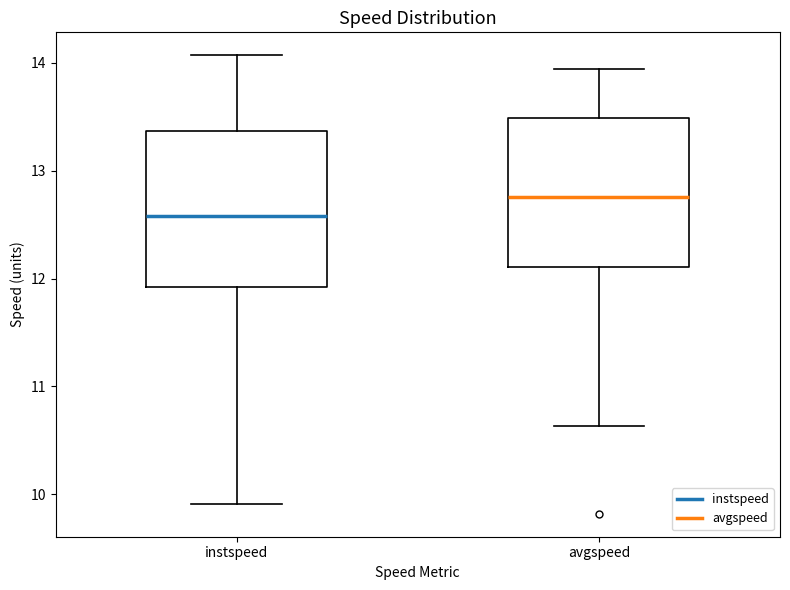

Reading left to right, transcribe this box plot: for each box, give where its median line is, the range the box spans, and where its two whiskers end, as read against the y-axis. The values are not printed on the chart, so give them approximately, as read against the axis.

instspeed: median 12.6, box 11.9 to 13.4, whiskers 9.9 to 14.1
avgspeed: median 12.8, box 12.1 to 13.5, whiskers 10.6 to 13.9